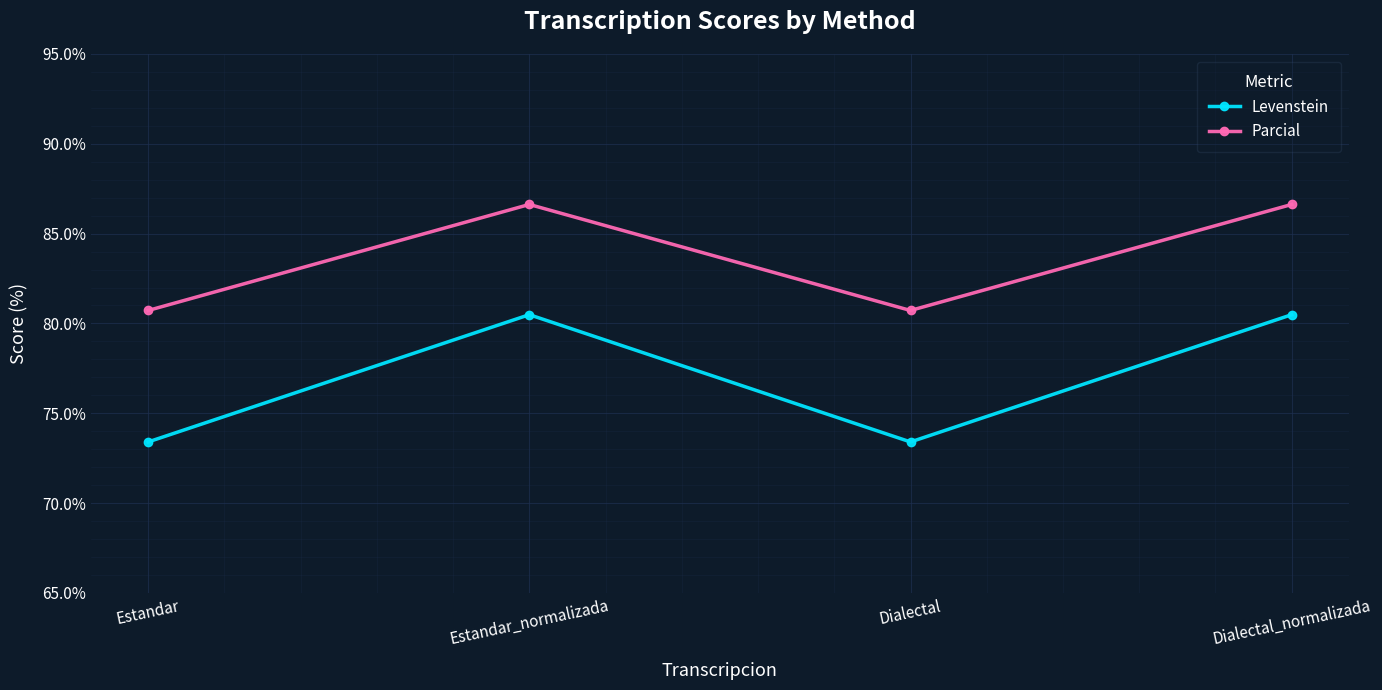

True or false: Parcial and Levenstein intersect in this chart.

False